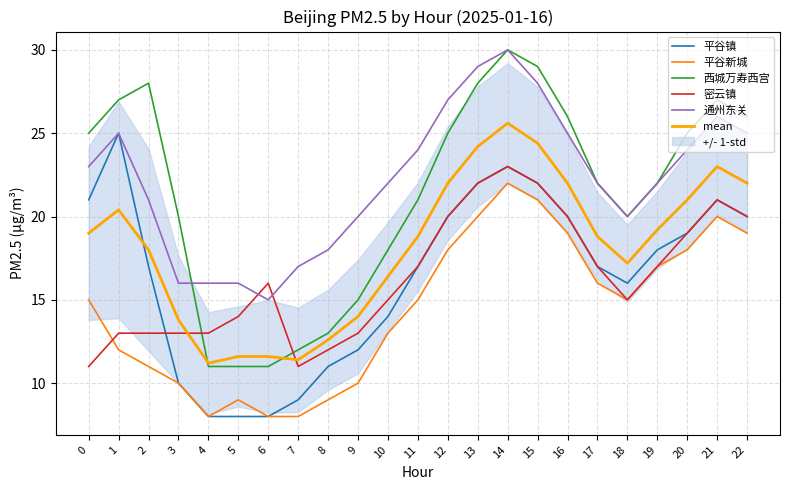

What is the spread (max minus min) of values at 3?

10.0